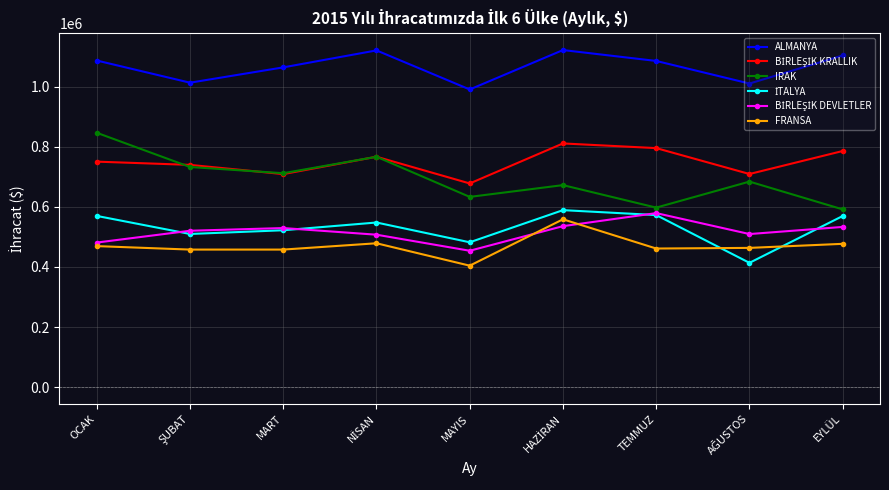

The value of FRANSA at TEMMUZ is 637769.5. True or false?

False